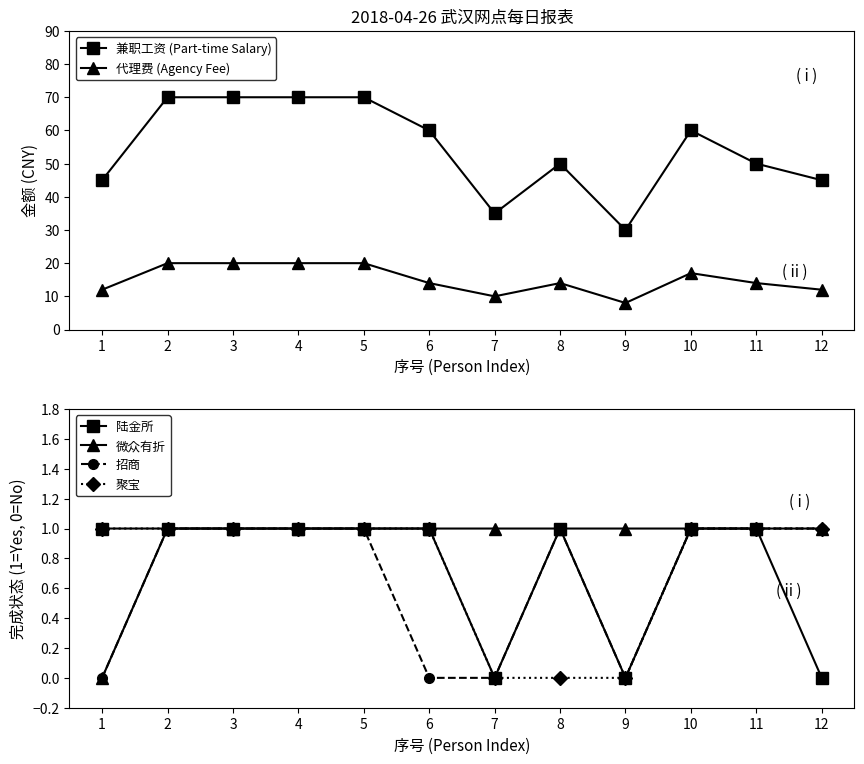

How many data points in 兼职工资 (Part-time Salary) are less than 60?

6